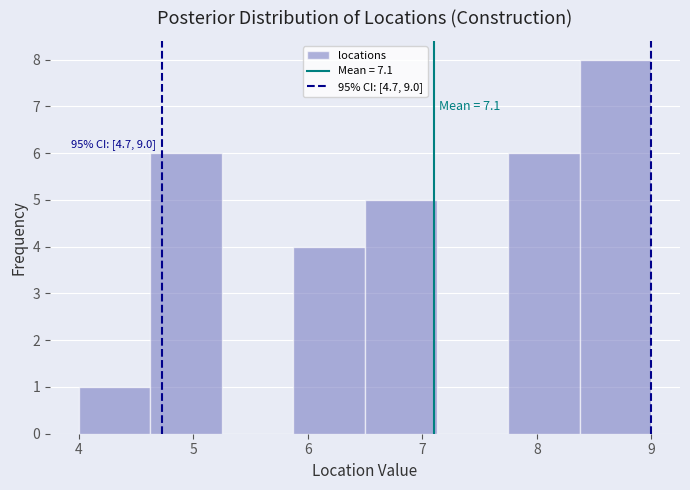

Which range on the x-axis has the tallest bar?

8.4 to 9.0